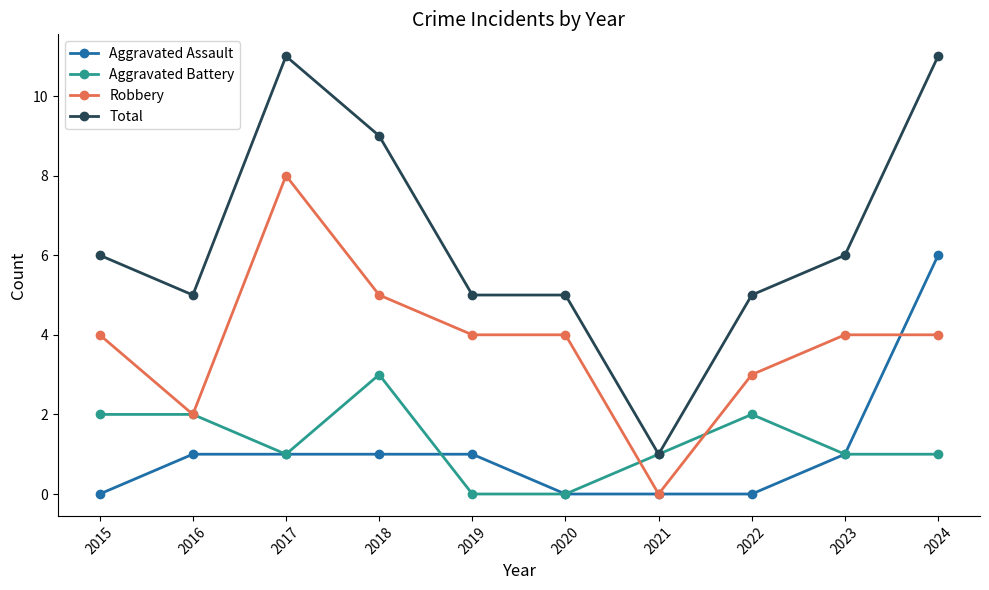

True or false: Total and Robbery intersect in this chart.

False